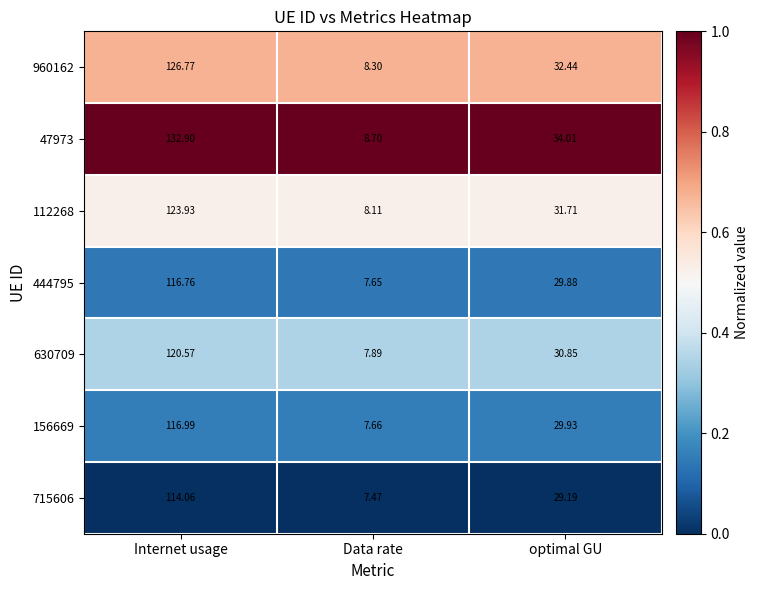

At which label does 630709 reach its peak?

Internet usage